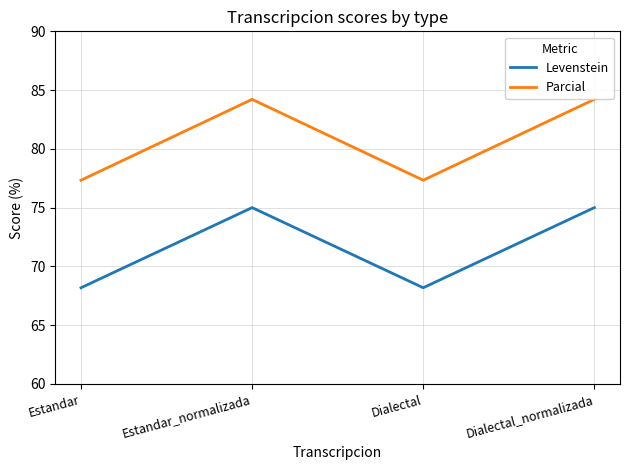

What position from the right is Estandar_normalizada?

3